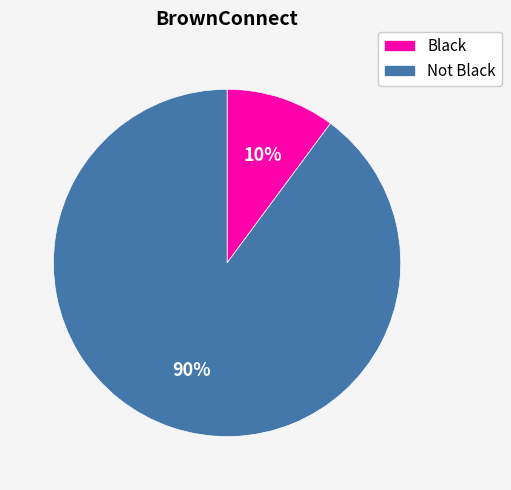

To the nearest percent, what portion does Not Black represent?

90%